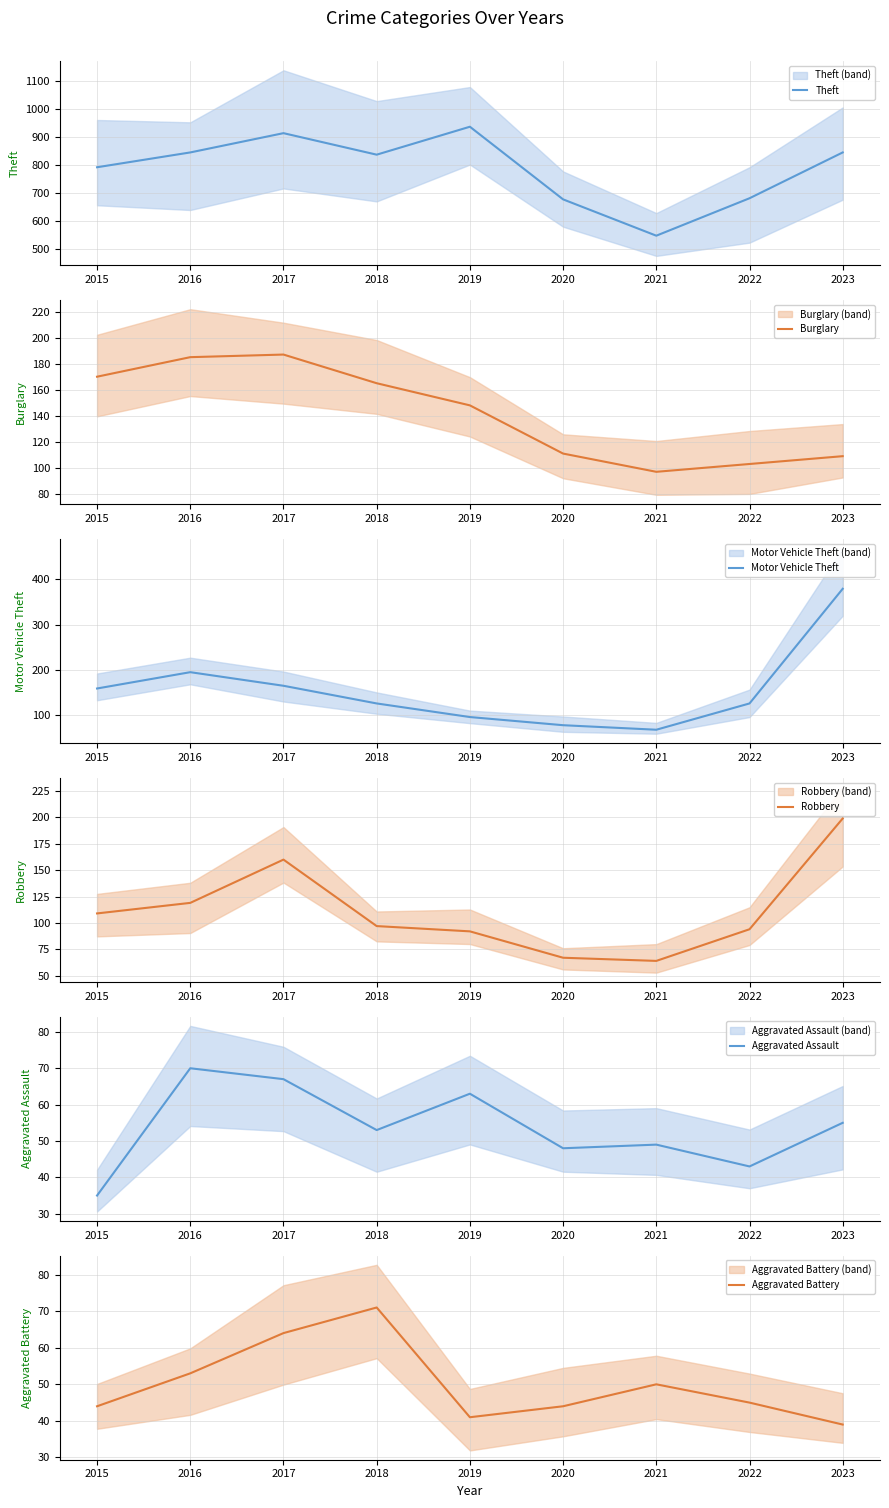

Rank the categories by Aggravated Battery value from highest to lowest.

2018, 2017, 2016, 2021, 2022, 2015, 2020, 2019, 2023